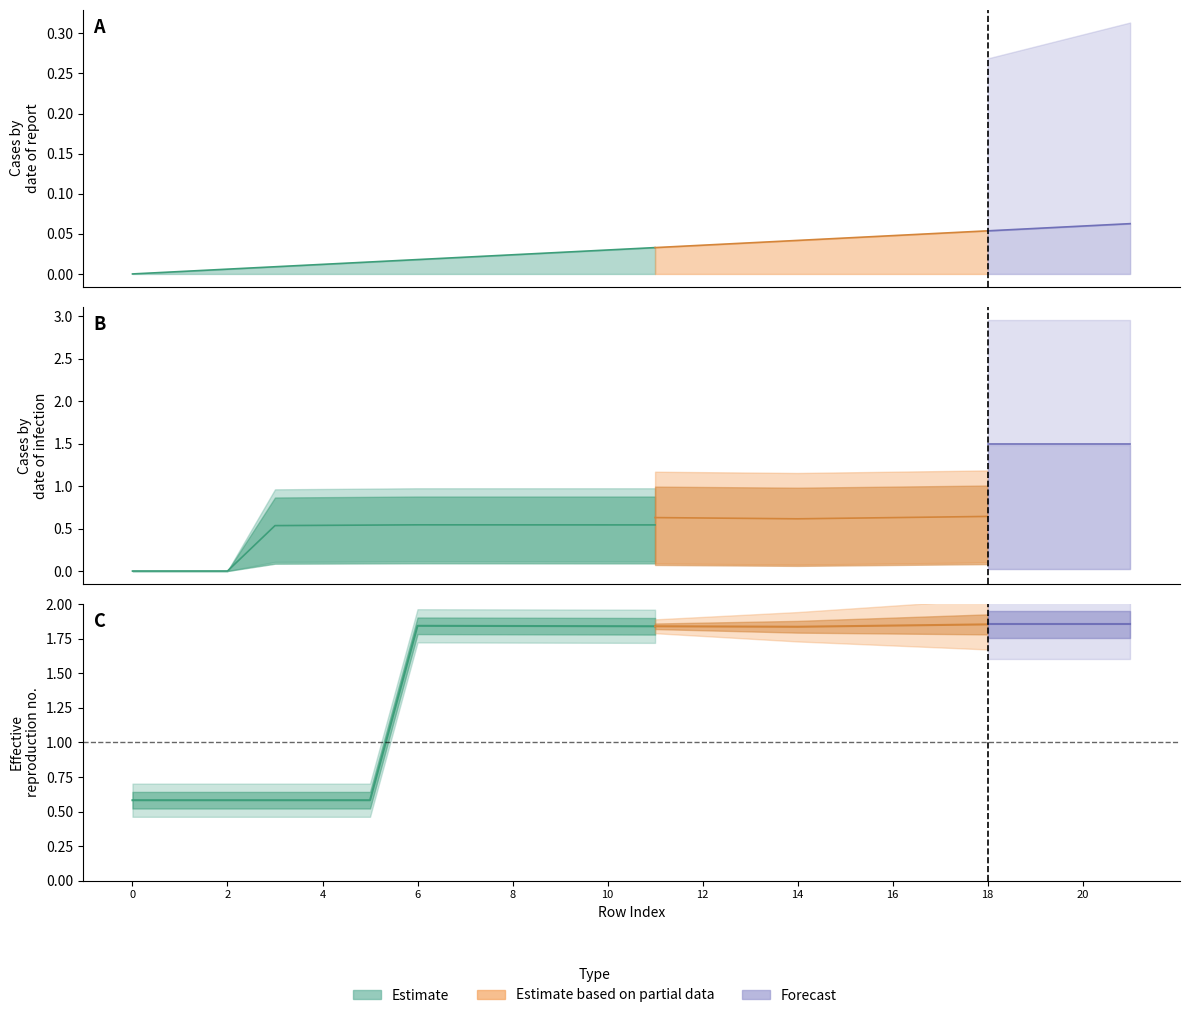

Does the chart display data point markers on the line(s)?

No